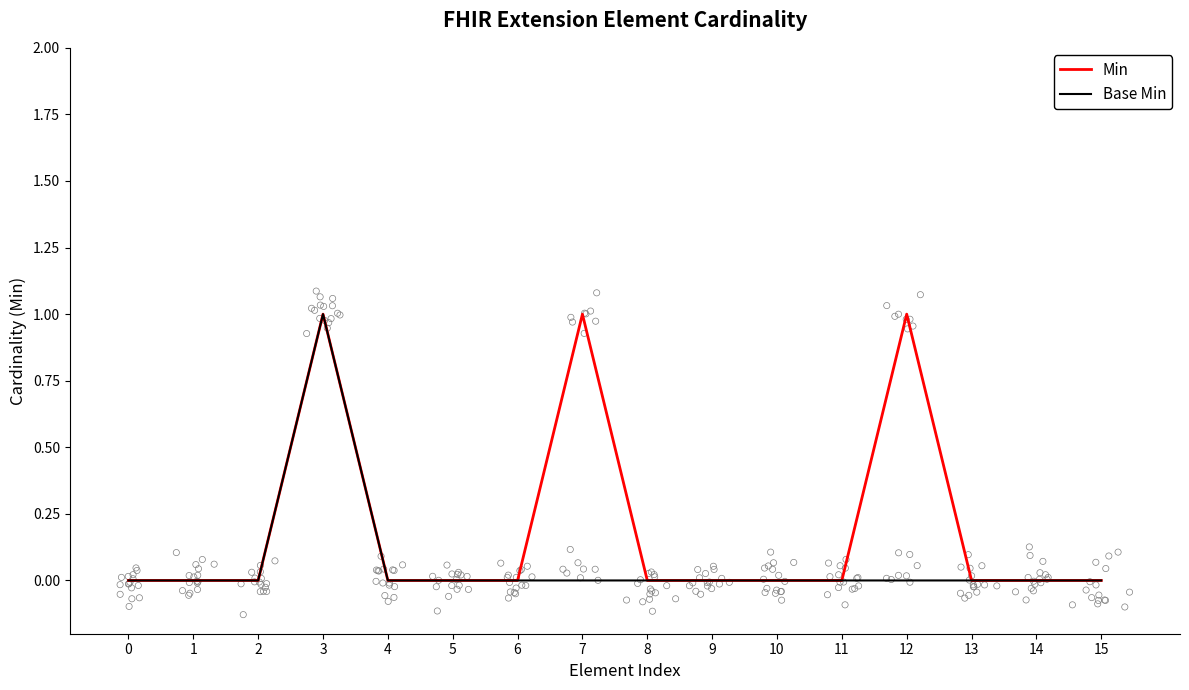

Which series has the largest Y range (max minus min)?

Min